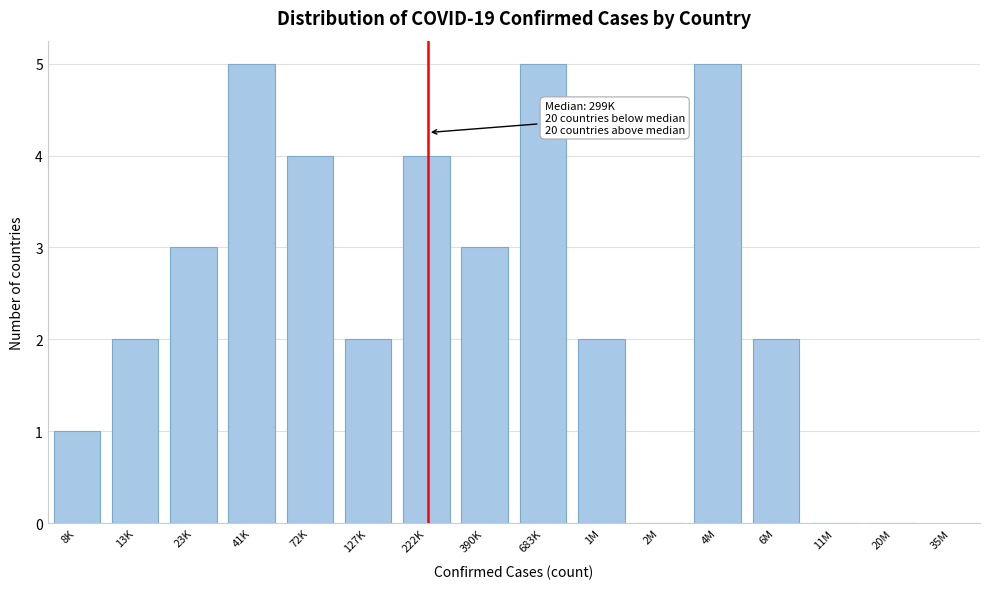

Reading right to left, list all the values displayed in this chart.

20M=0	11M=0	6M=2	4M=5	2M=0	1M=2	683K=5	390K=3	222K=4	127K=2	72K=4	41K=5	23K=3	13K=2	8K=1